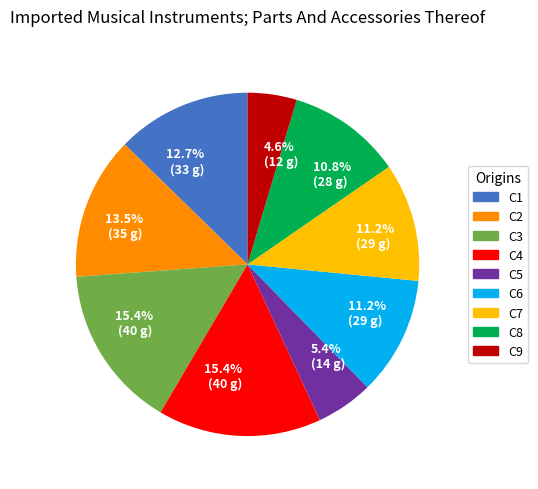

To the nearest percent, what portion does C5 represent?

5%